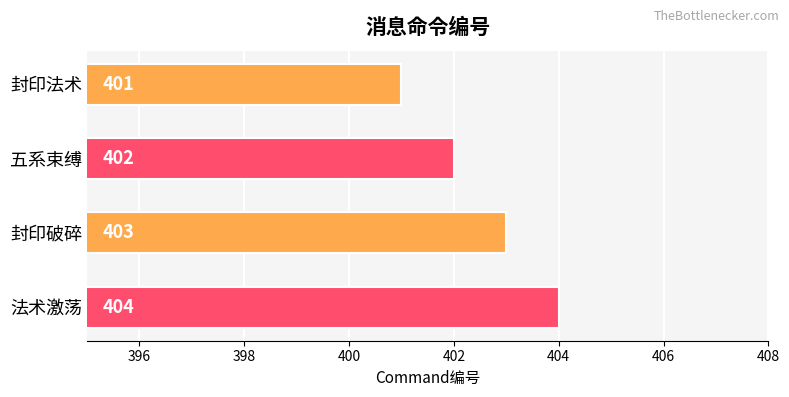

Reading top to bottom, transcribe all the data shown in this chart.

401	402	403	404